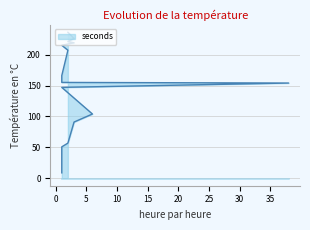

Reading right to left, transcribe all the data shown in this chart.

236	226	221	219	215	207	166	155	154	147	104	91	57	51	9